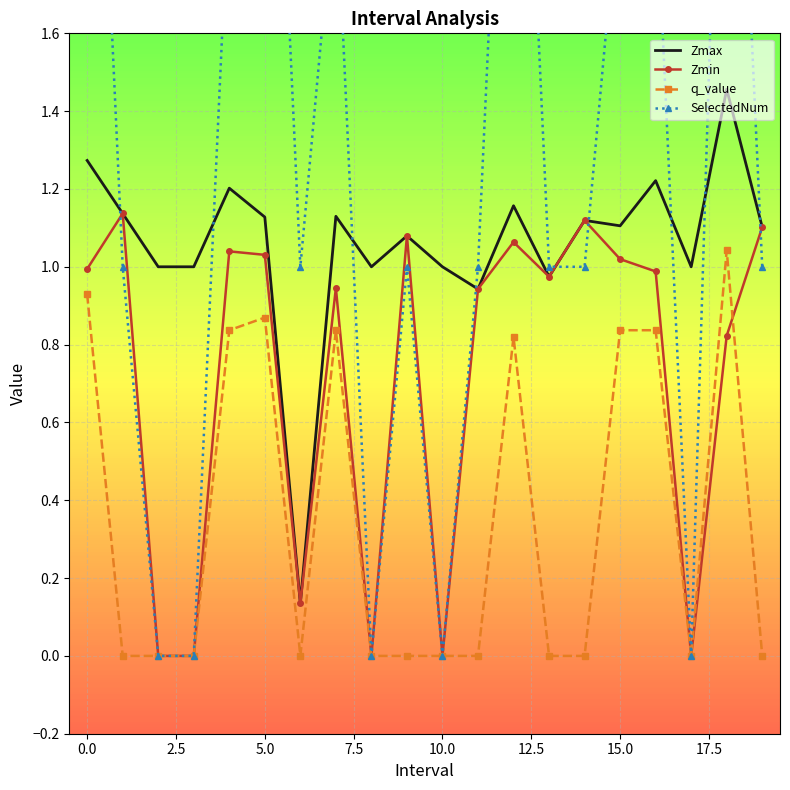

True or false: SelectedNum has more than 2 interior local peaks.

True